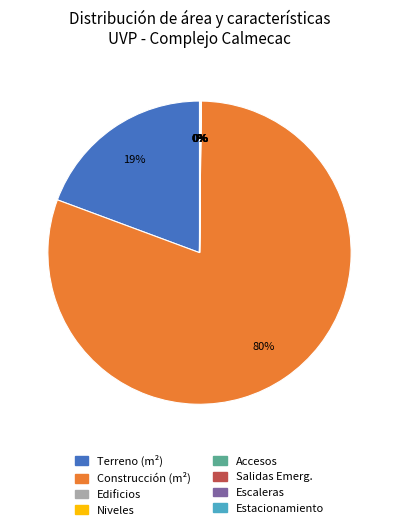

Is there a majority slice in this chart?

Yes